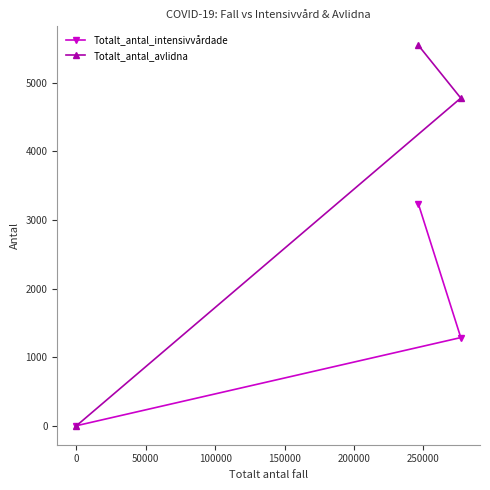

How many Totalt_antal_intensivvårdade values are between 0 and 3233?

3